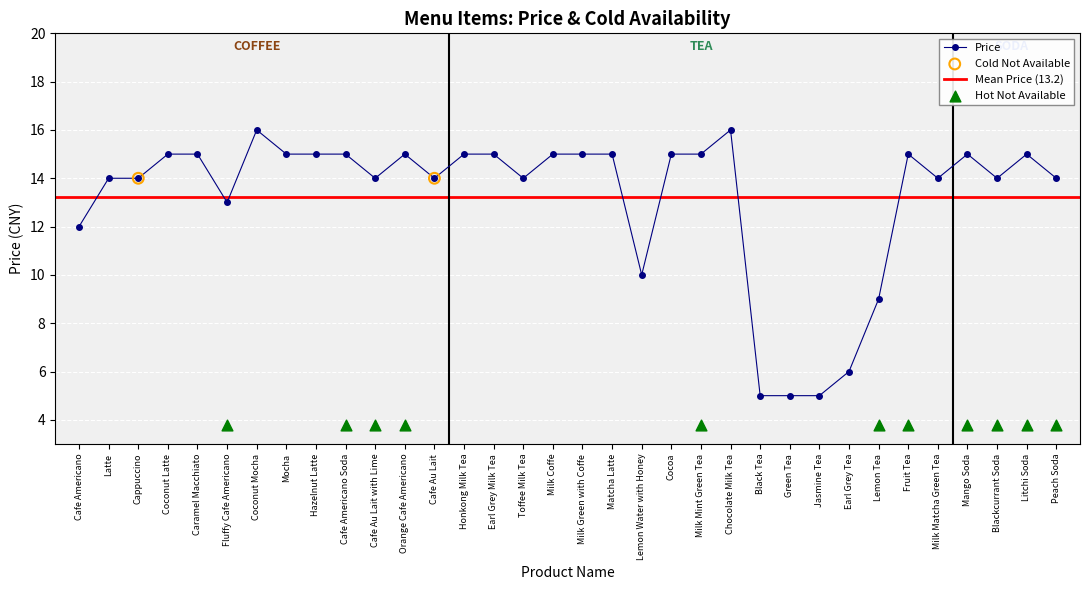

What is the change in value from Milk Mint Green Tea to Jasmine Tea?

-10